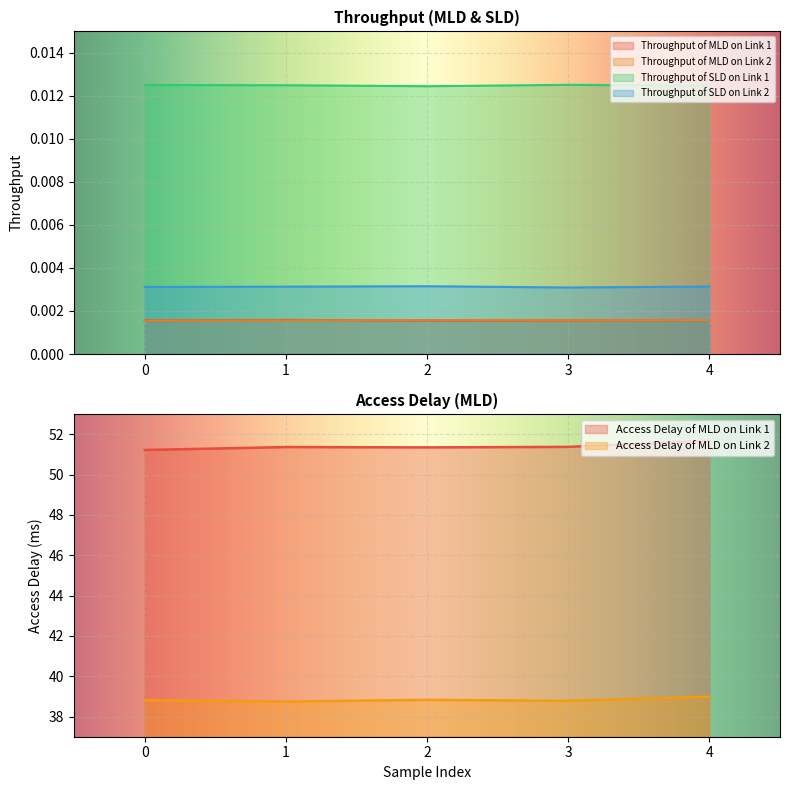

At which label is Throughput of SLD on Link 2 closest to 0?

3